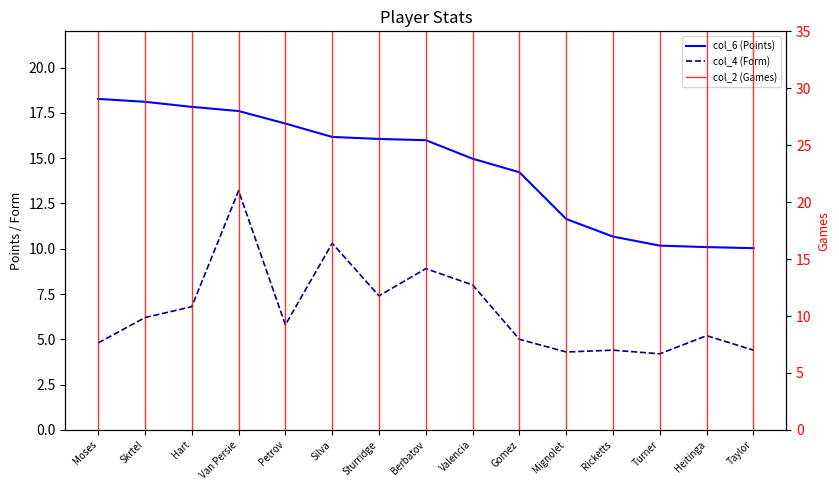

Which series has the largest range (max minus min)?

col_4 (Form)